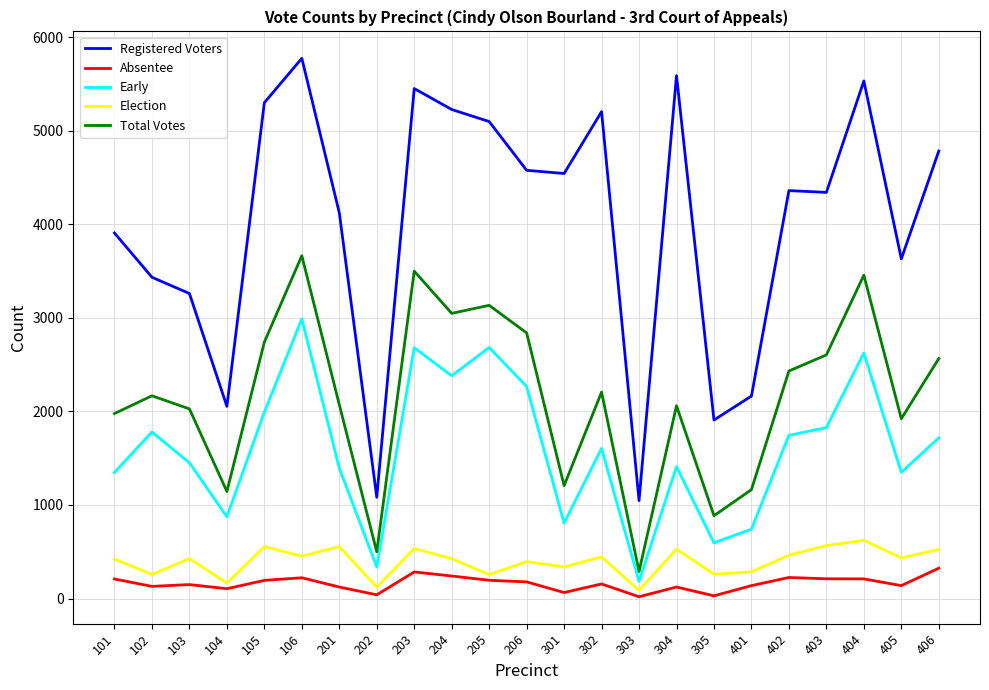

List the series in order of their peak value, highest first.

Registered Voters, Total Votes, Early, Election, Absentee